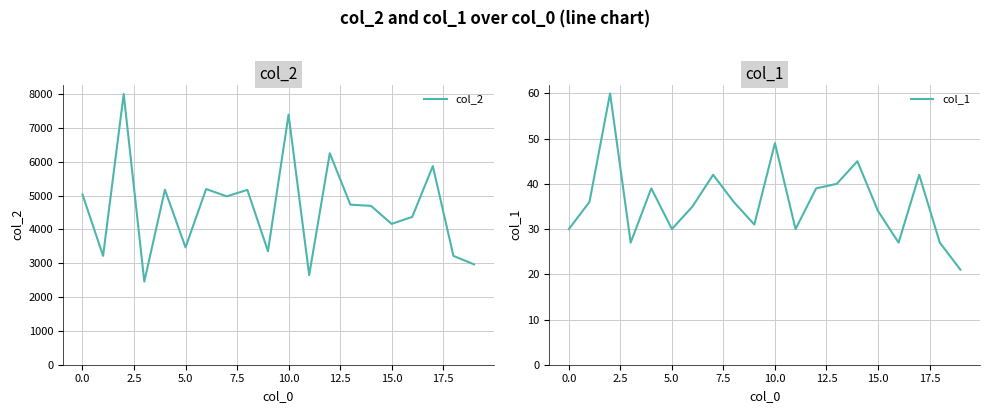

The col_1 series shows 41 at 5.0. True or false?

False